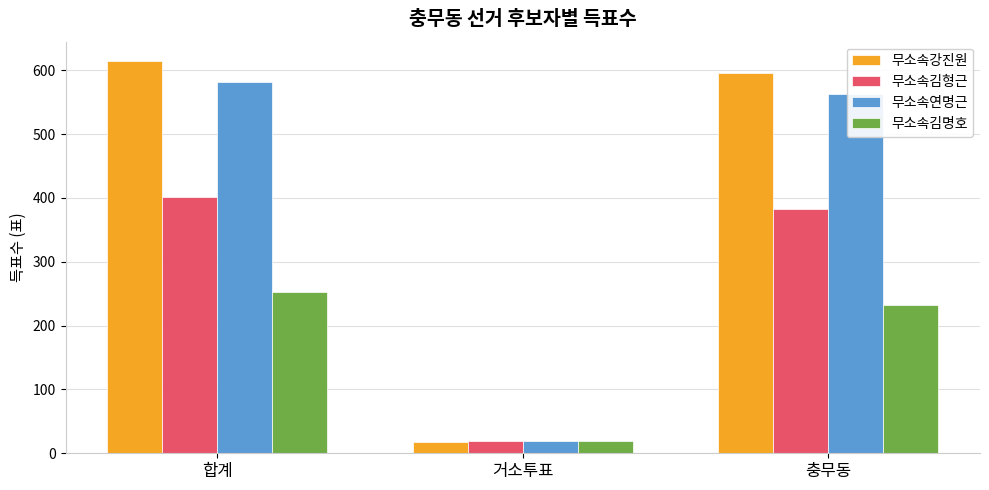

What is the label of the 1st bar from the left?

합계